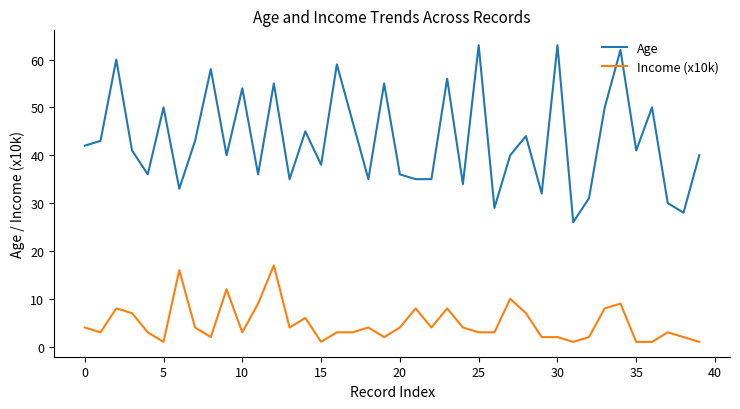

True or false: Age and Income (x10k) intersect in this chart.

False